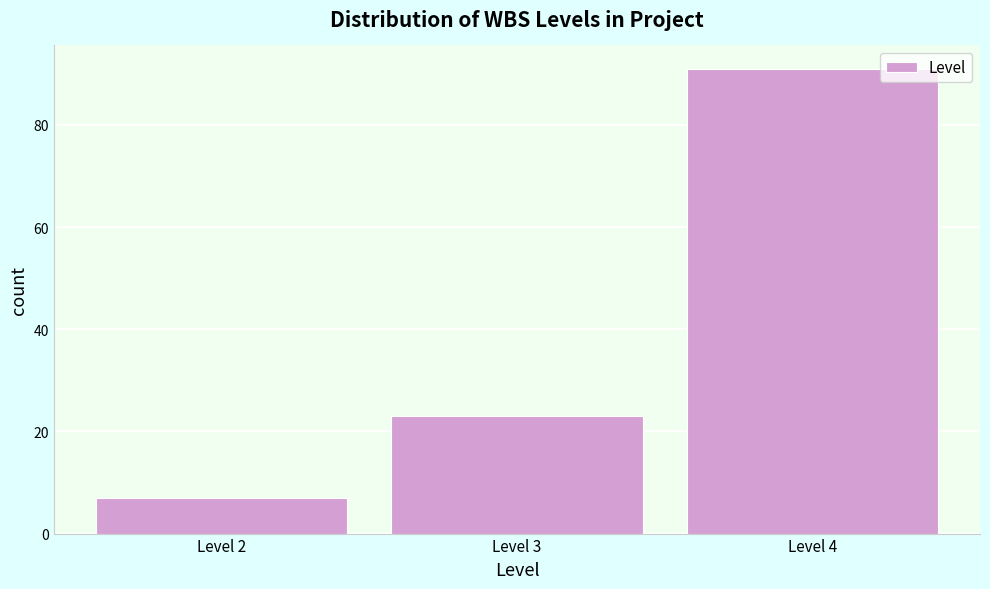

Reading left to right, list every bar in this chart as the range it spans on the x-axis followed by its height. The values are not printed on the chart, so give them approximately, as read against the axis.

1.5 to 2.5: 8
2.5 to 3.5: 24
3.5 to 4.5: 92